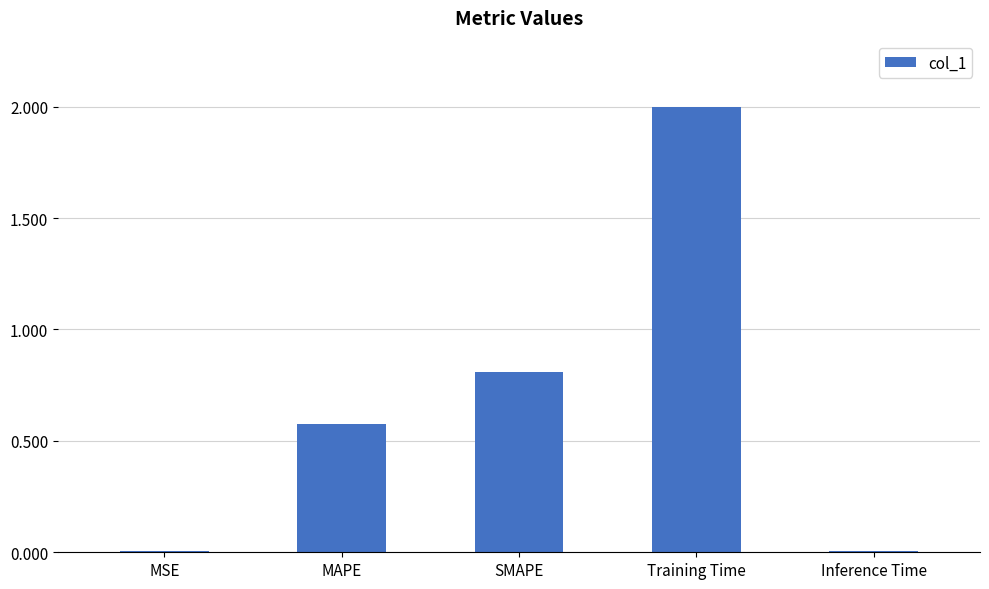

What is the difference between the maximum and minimum values?

2.0